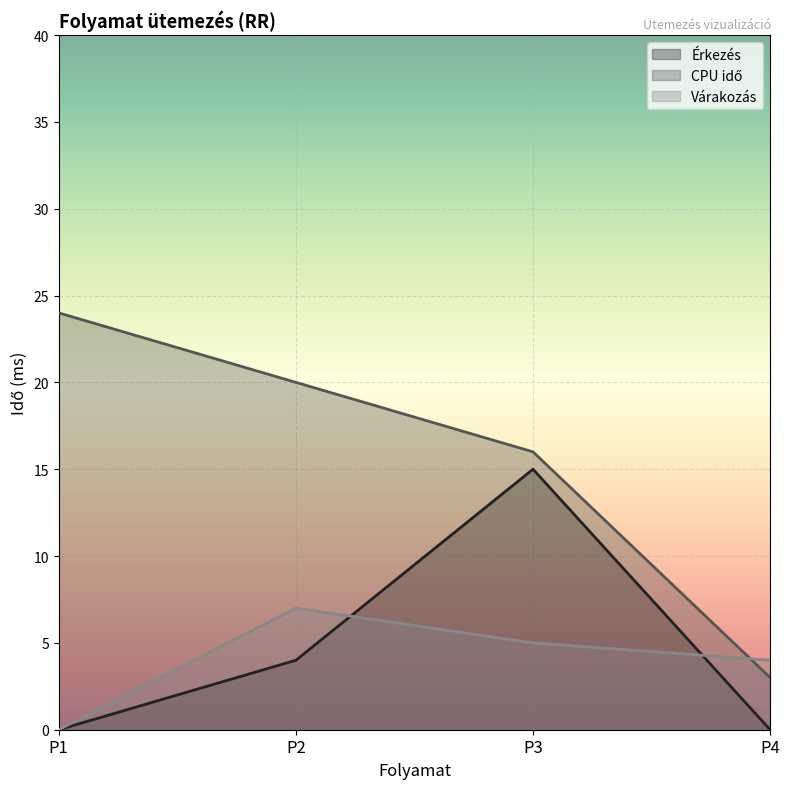

At P4, list the series in order from largest to smallest.

Várakozás, CPU idő, Érkezés